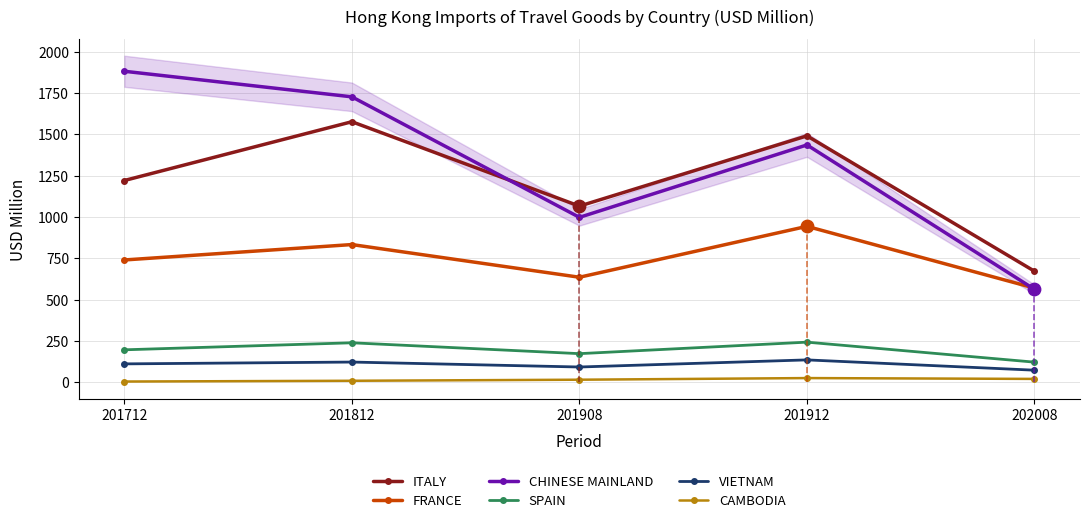

Is the value of SPAIN at 202008 greater than the value of ITALY at 201908?

No